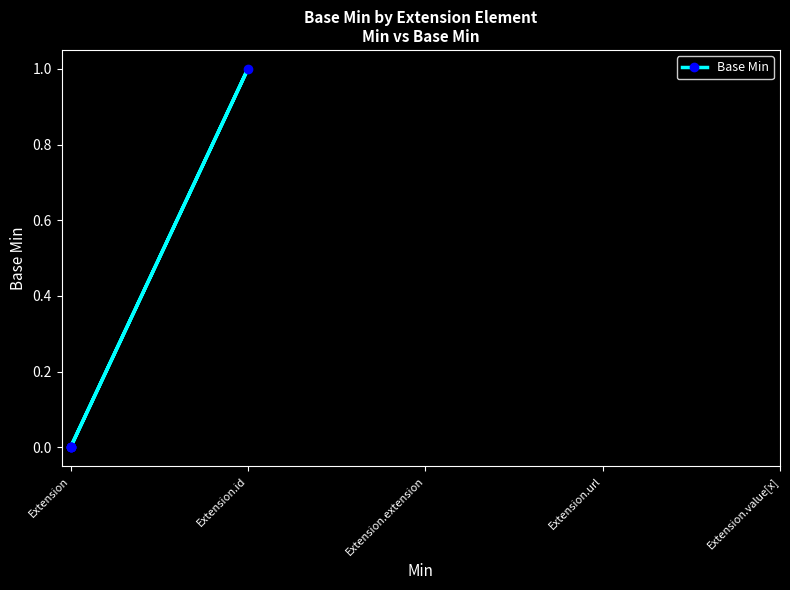

Rank the categories by value from lowest to highest.

Extension, Extension, Extension, Extension, Extension.id